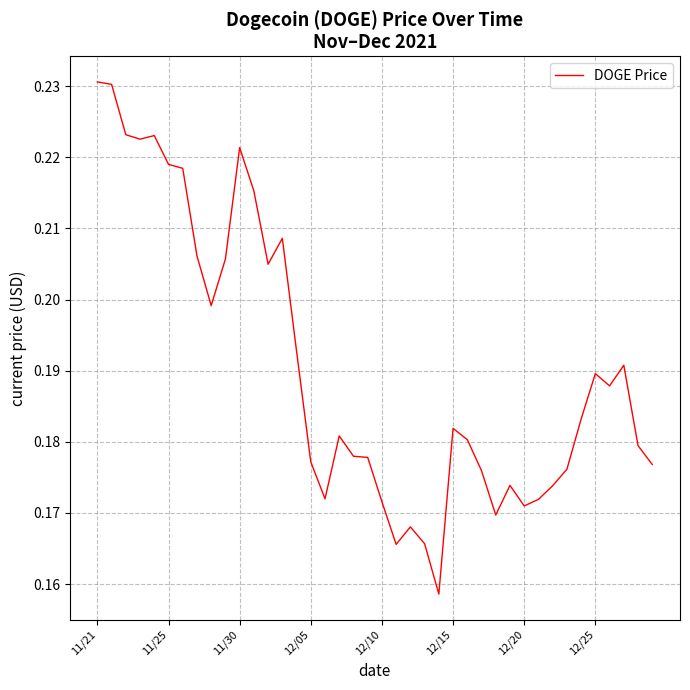

Reading right to left, list all the values displayed in this chart.

0.2	0.2	0.2	0.2	0.2	0.2	0.2	0.2	0.2	0.2	0.2	0.2	0.2	0.2	0.2	0.2	0.2	0.2	0.2	0.2	0.2	0.2	0.2	0.2	0.2	0.2	0.2	0.2	0.2	0.2	0.2	0.2	0.2	0.2	0.2	0.2	0.2	0.2	0.2	0.2